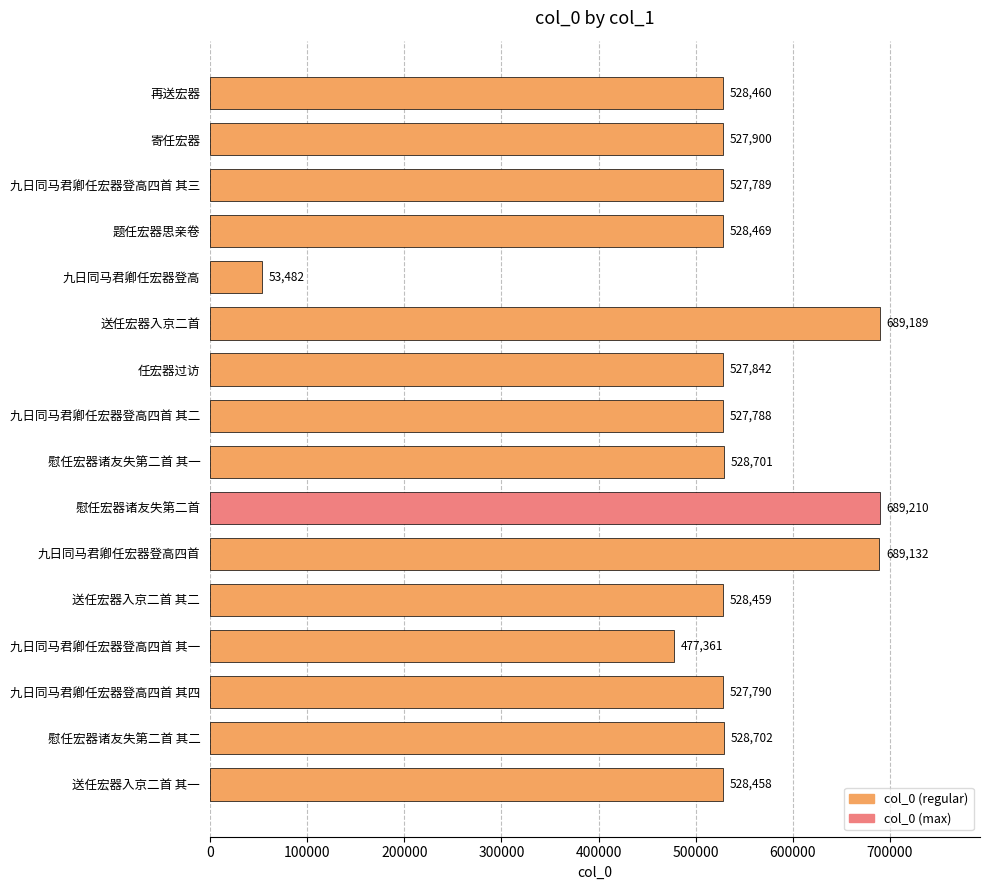

How many categories are shown in the chart?

16